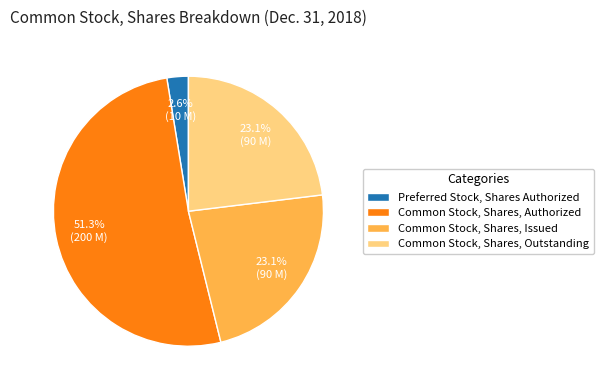

Does Common Stock, Shares, Authorized account for over 50% of the chart?

Yes